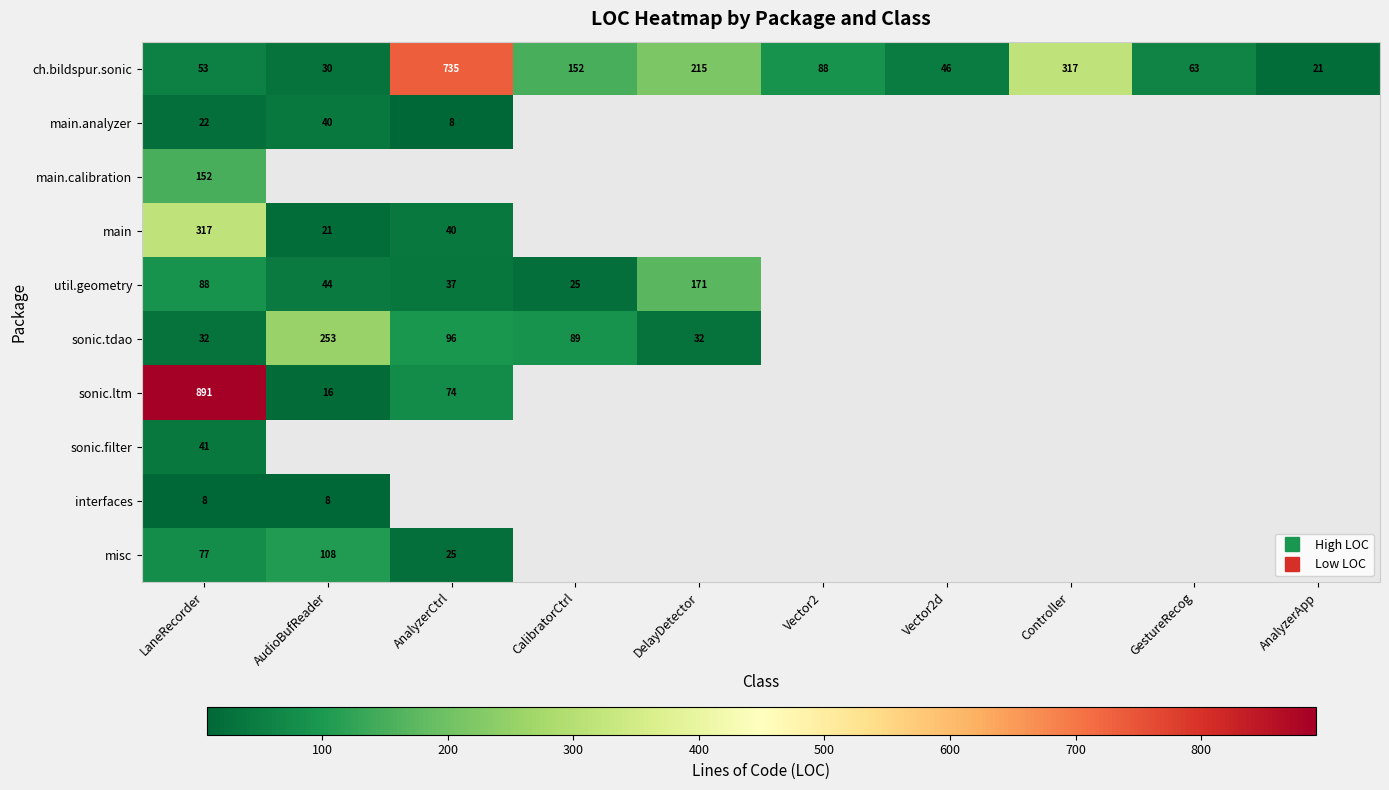

At which label does ch.bildspur.sonic first exceed 88?

AnalyzerCtrl